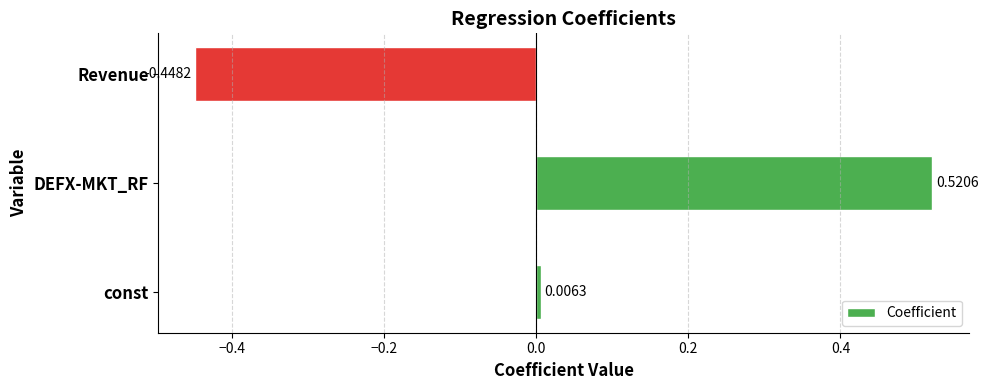

How many values are below zero?

1